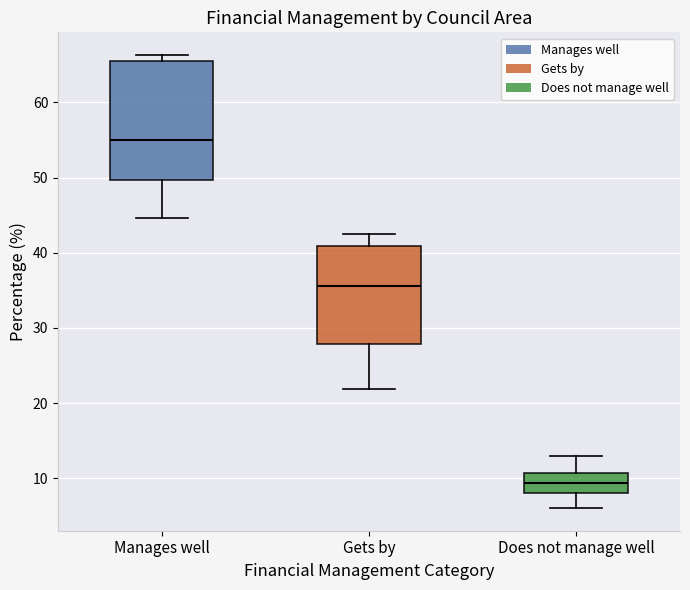

Reading left to right, read every box against the y-axis: the position of its median line, the range the box covers, and the ends of its whiskers. The values are not printed on the chart, so give them approximately, as read against the axis.

Manages well: median 55, box 50 to 65, whiskers 45 to 66
Gets by: median 36, box 28 to 41, whiskers 22 to 42
Does not manage well: median 9, box 8 to 11, whiskers 6 to 13